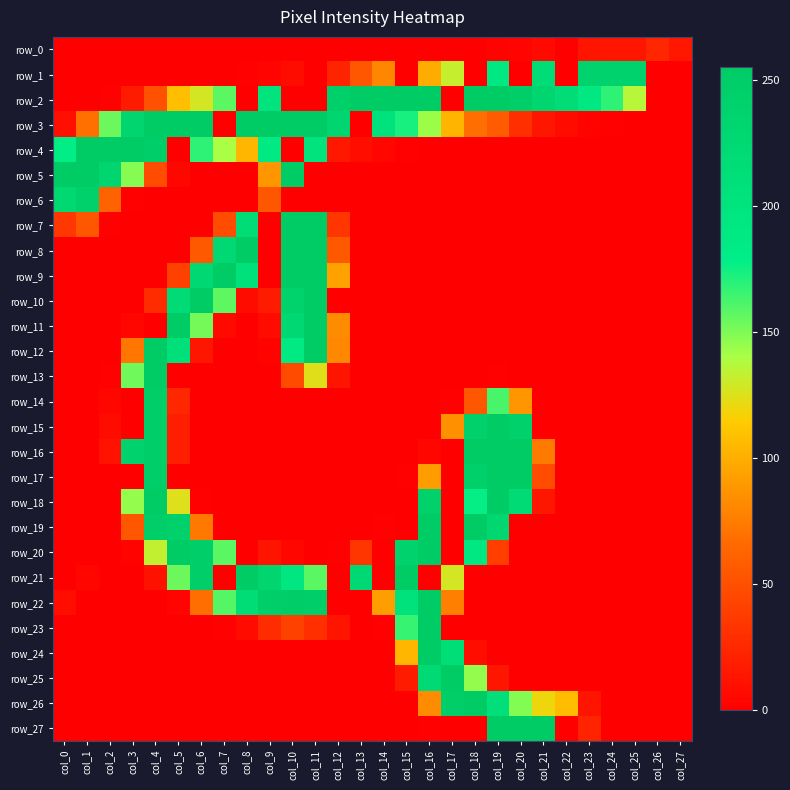

List the labels in order of row_4 value, smallest first.

col_5, col_10, col_16, col_17, col_18, col_19, col_20, col_21, col_22, col_23, col_24, col_25, col_26, col_27, col_15, col_14, col_13, col_12, col_8, col_7, col_6, col_0, col_9, col_11, col_4, col_1, col_2, col_3